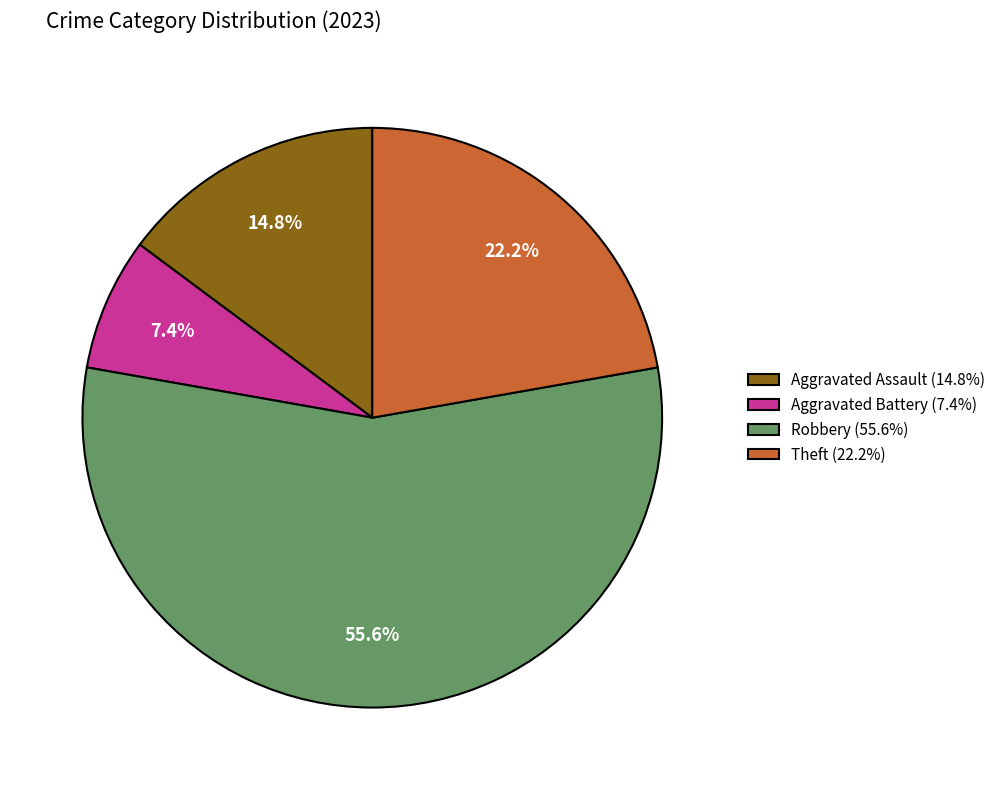

How many segments does this pie chart have?

4